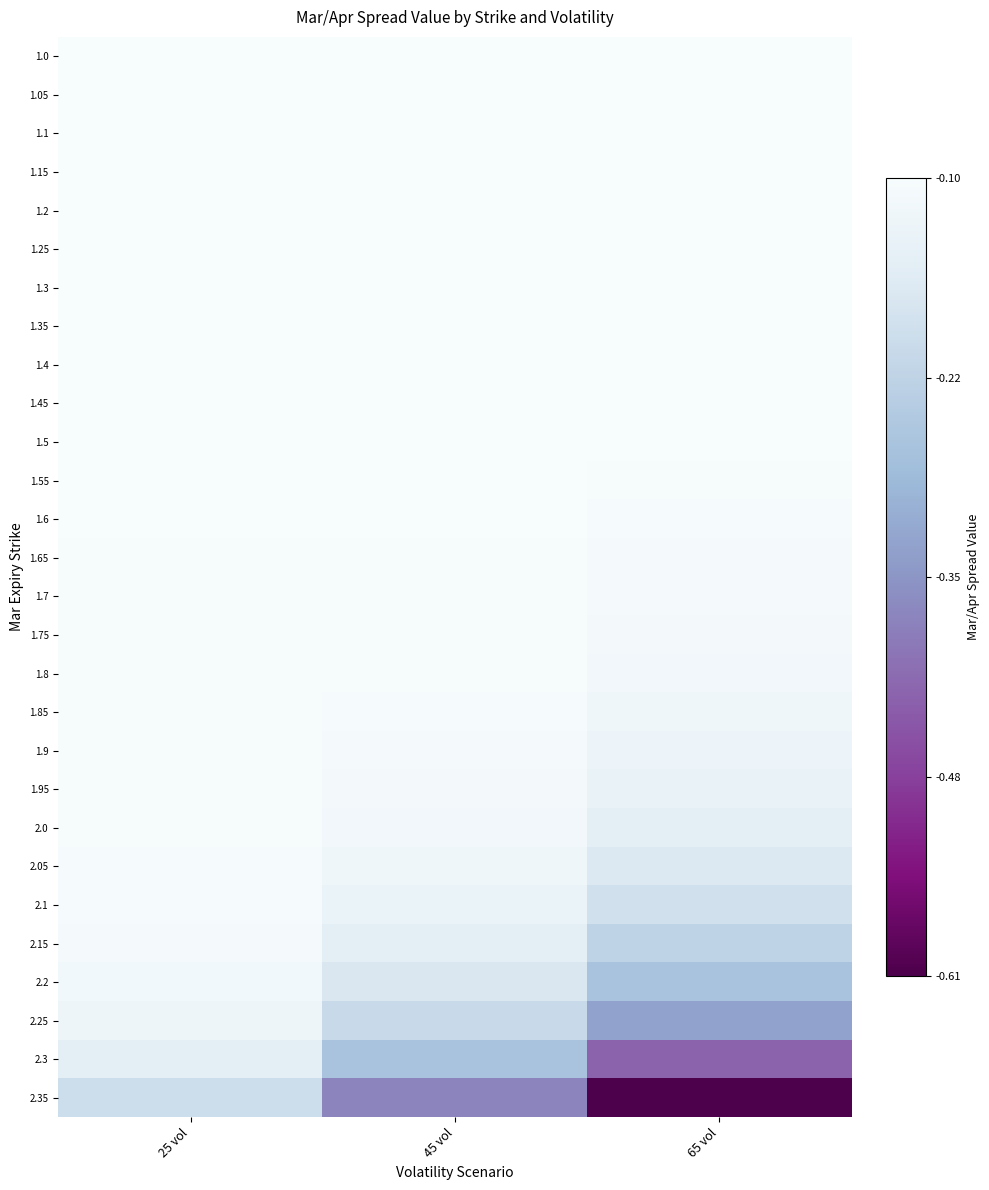

List the series in order of their peak value, highest first.

1.1, 1.0, 1.05, 1.15, 1.2, 1.25, 1.55, 1.35, 1.3, 1.4, 1.45, 1.5, 1.6, 1.7, 1.65, 1.75, 1.8, 1.85, 1.9, 1.95, 2.0, 2.05, 2.1, 2.15, 2.2, 2.25, 2.3, 2.35